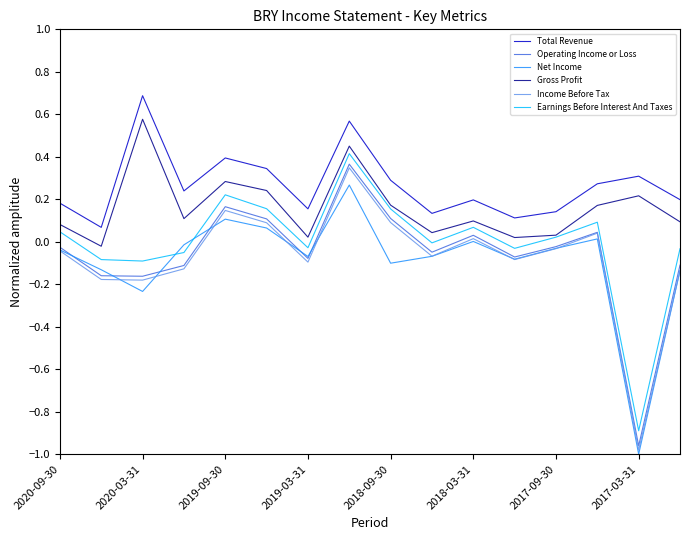

True or false: Income Before Tax and Gross Profit cross at least once.

False